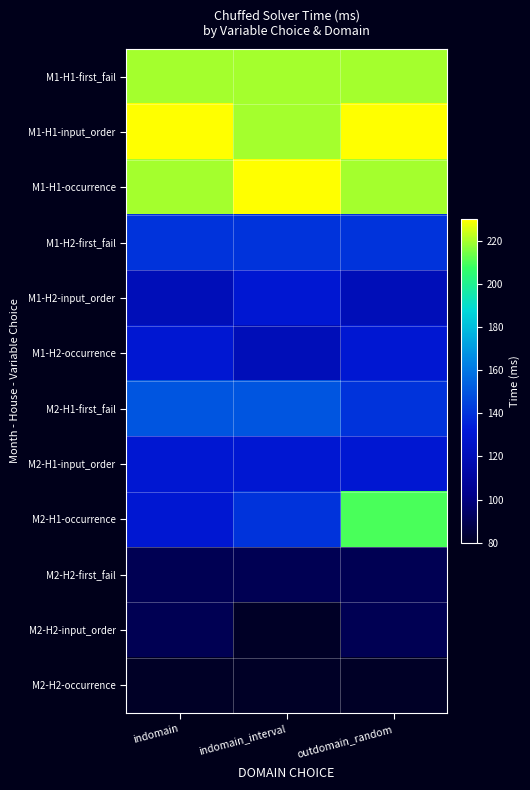

List the series in order of their peak value, lowest first.

M2-H2-occurrence, M2-H2-first_fail, M2-H2-input_order, M1-H2-input_order, M1-H2-occurrence, M2-H1-input_order, M1-H2-first_fail, M2-H1-first_fail, M2-H1-occurrence, M1-H1-first_fail, M1-H1-input_order, M1-H1-occurrence